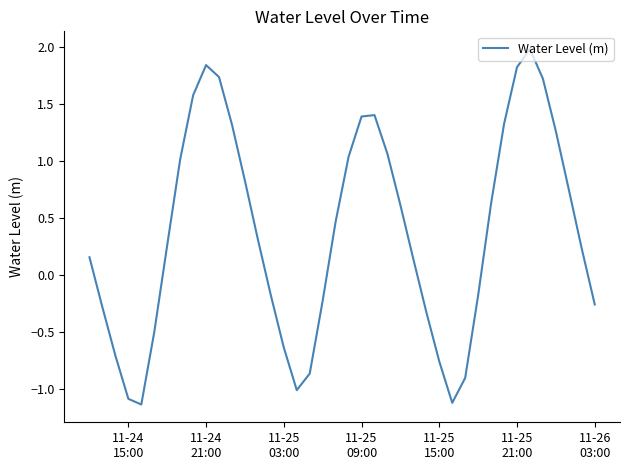

What is the greatest value displayed?

2.0